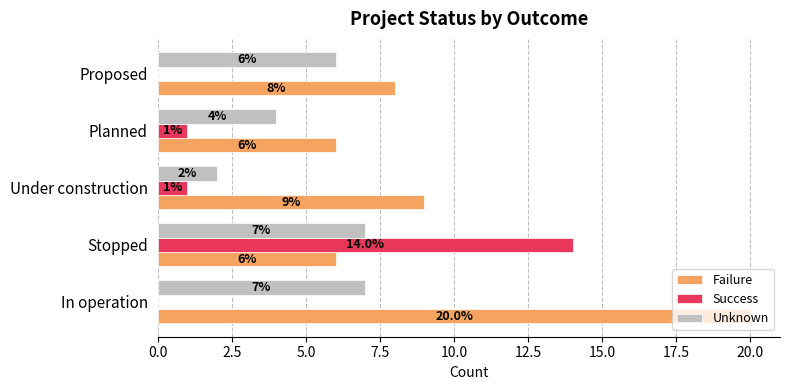

Is it true that Failure equals 6 at Planned?

True